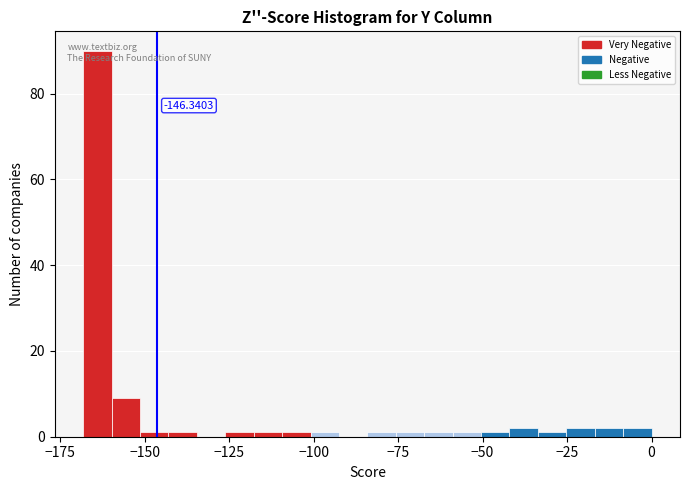

Around what value on the x-axis is the tallest bar? Give the approximate position of its centre, as read against the axis.

-165